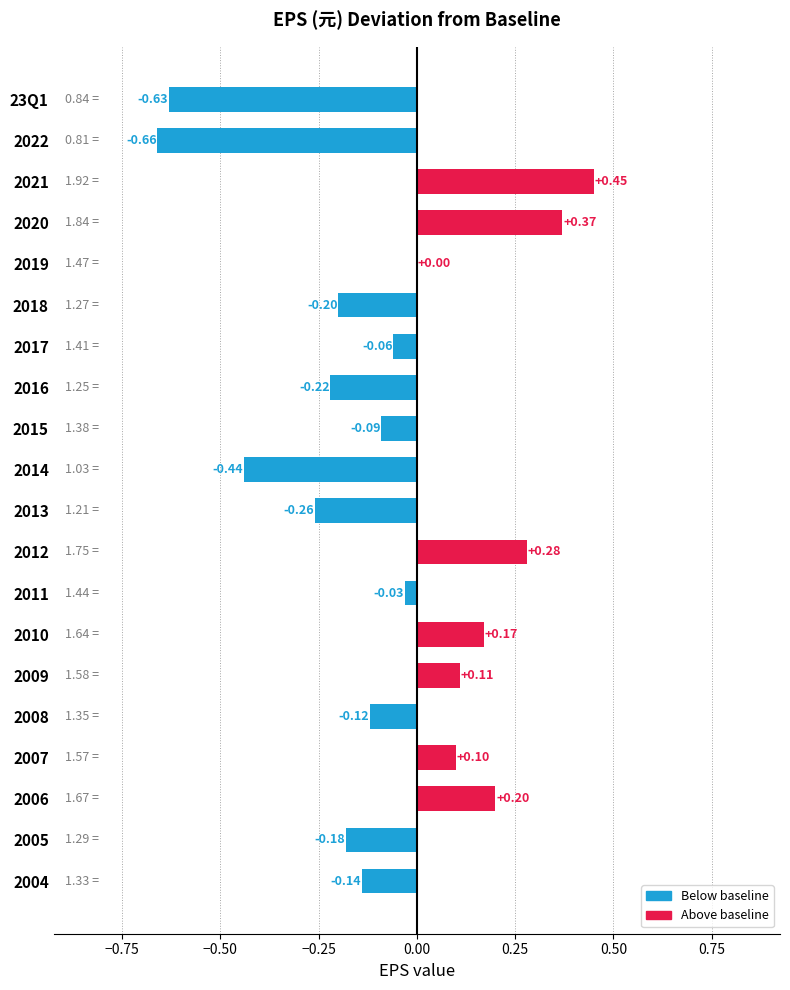

Between 2014 and 2005, which is larger?

2005